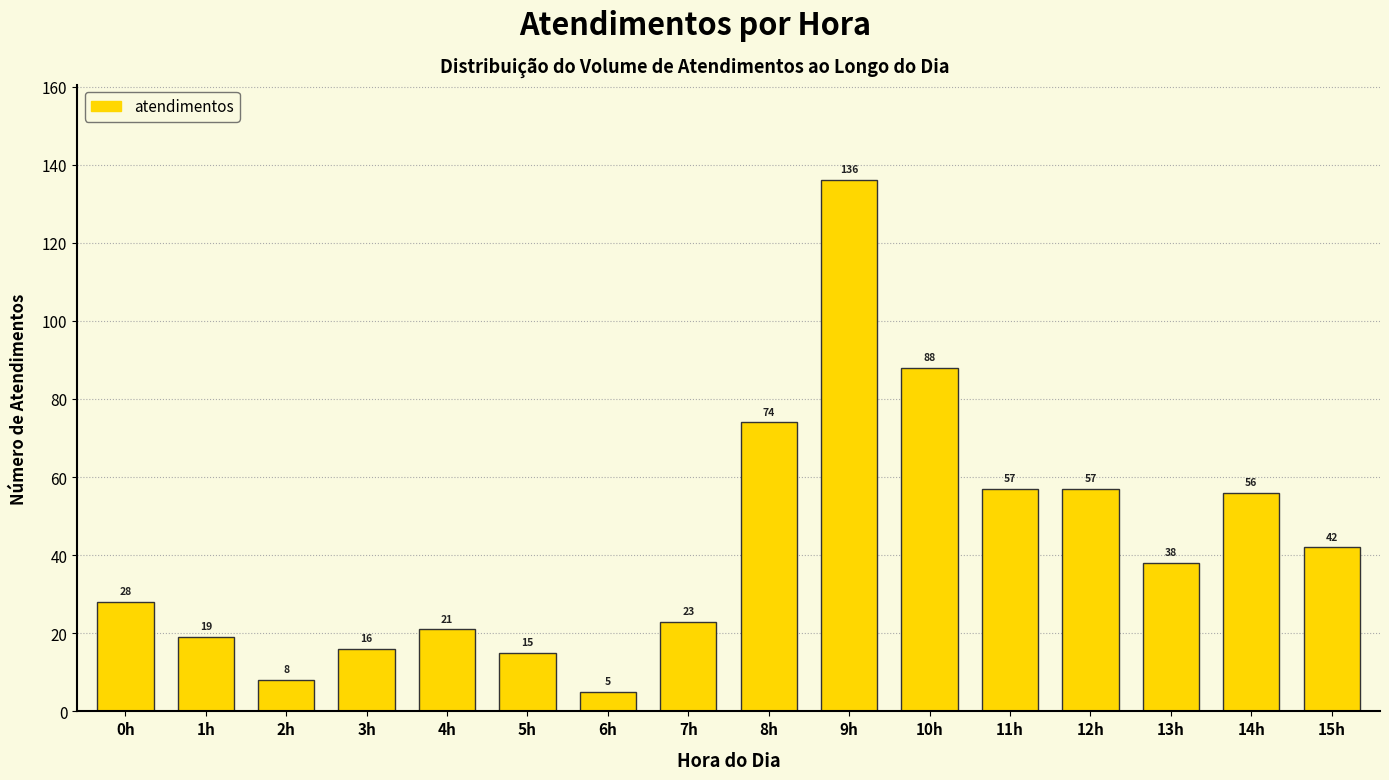

Reading left to right, what are all the values shown in this chart?

28	19	8	16	21	15	5	23	74	136	88	57	57	38	56	42